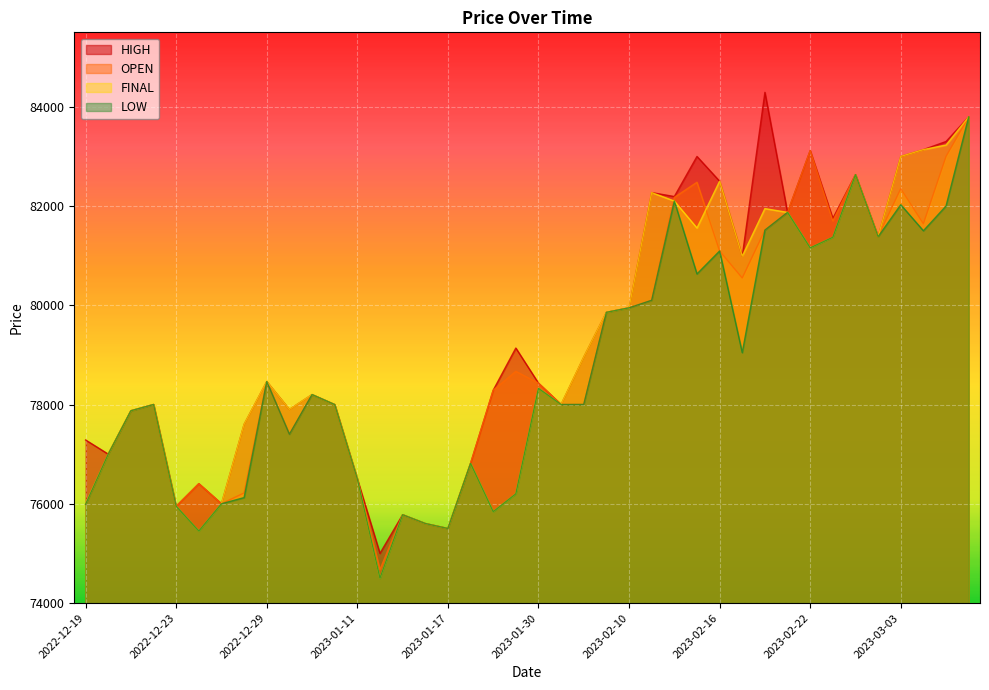

How many values in the LOW series exceed 78200?

19